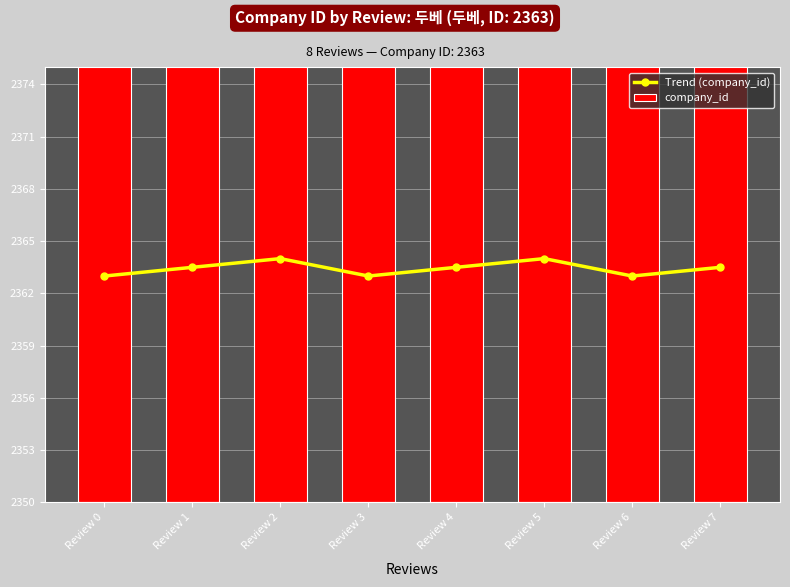

What is the value of the company_id bar at the 4th from the left?

2363.0